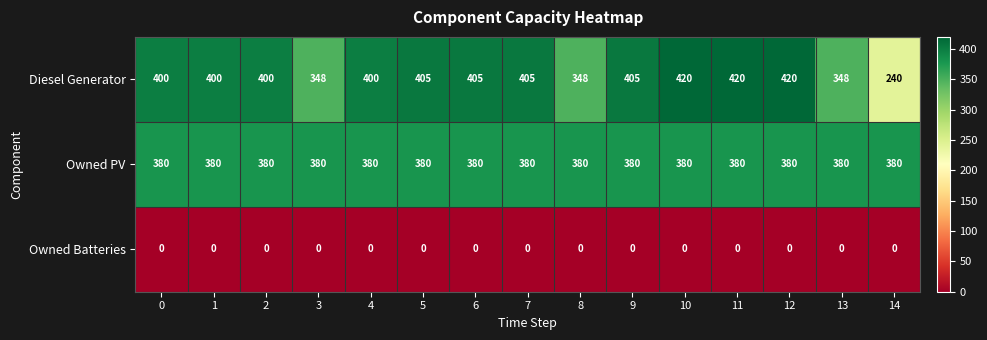

What is the approximate value of Owned PV at 3?

380